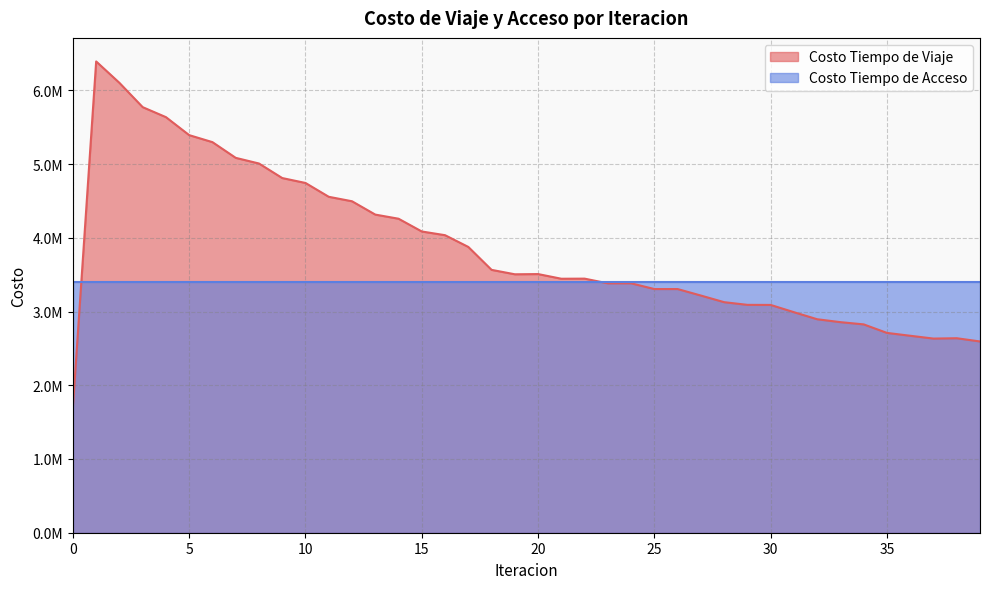

True or false: the data shows 5119676.8 at 33.

False